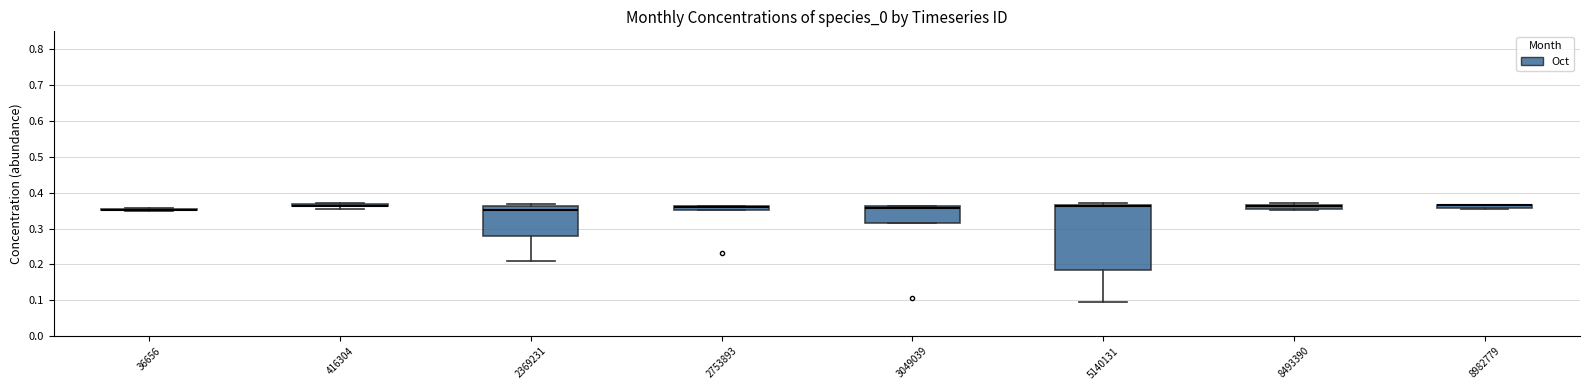

Where is the upper edge of the box at x = 8493390 on the y-axis? The values are not printed on the chart, so give them approximately, as read against the axis.

0.36